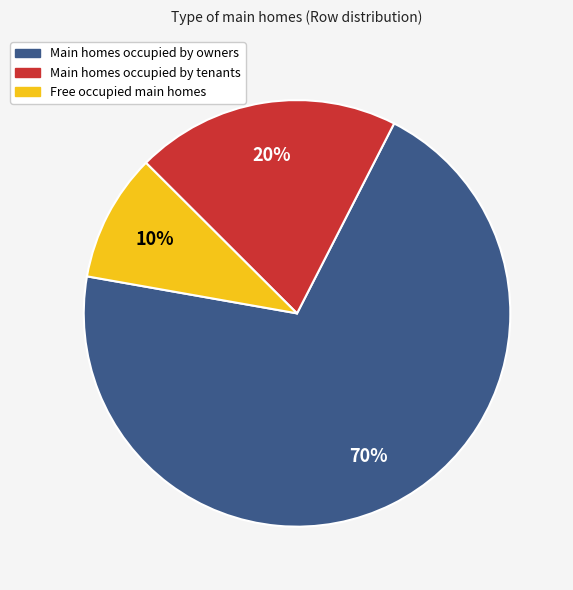

Is it true that Free occupied main homes is 24% of the pie?

False